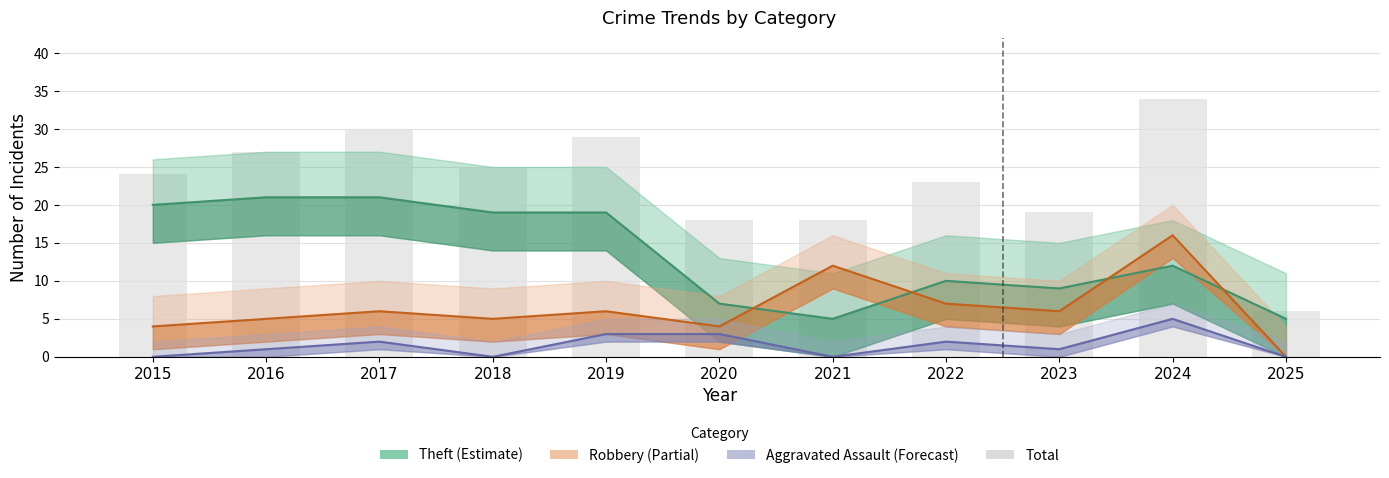

What is the total value across all series at 2022?

42